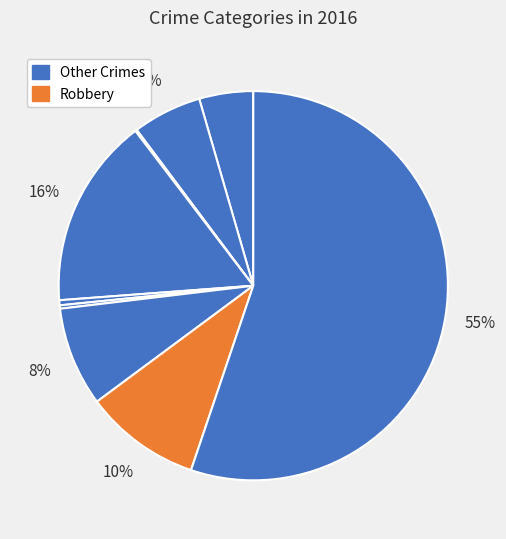

How many segments does this pie chart have?

9